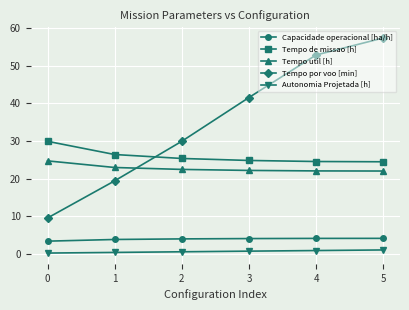

The value of Capacidade operacional [ha/h] at 0 is 3.3. True or false?

True